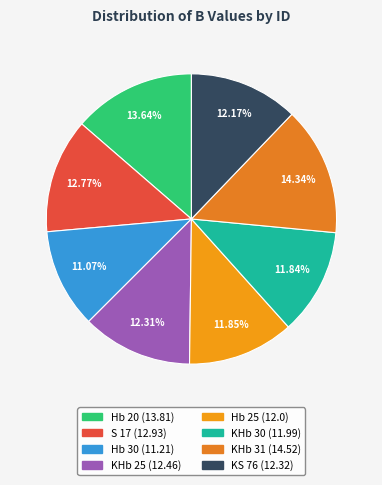

To the nearest percent, what portion does S 17 represent?

13%